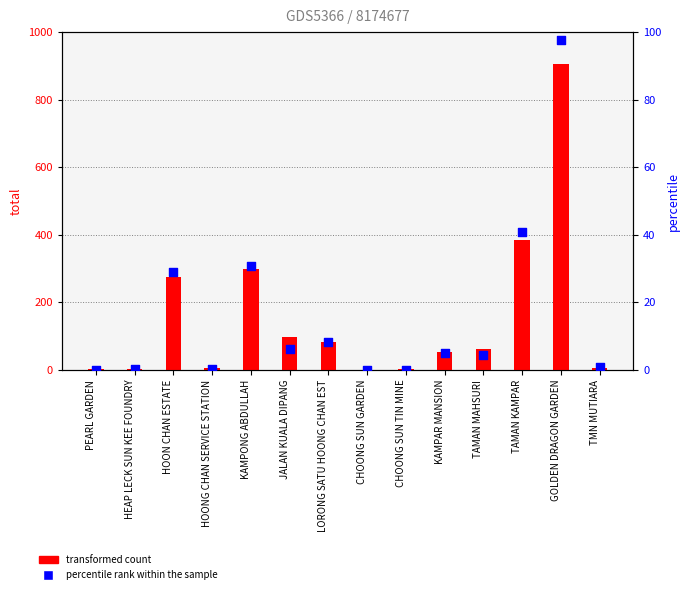

What are all the series names shown in the legend?

transformed count, percentile rank within the sample